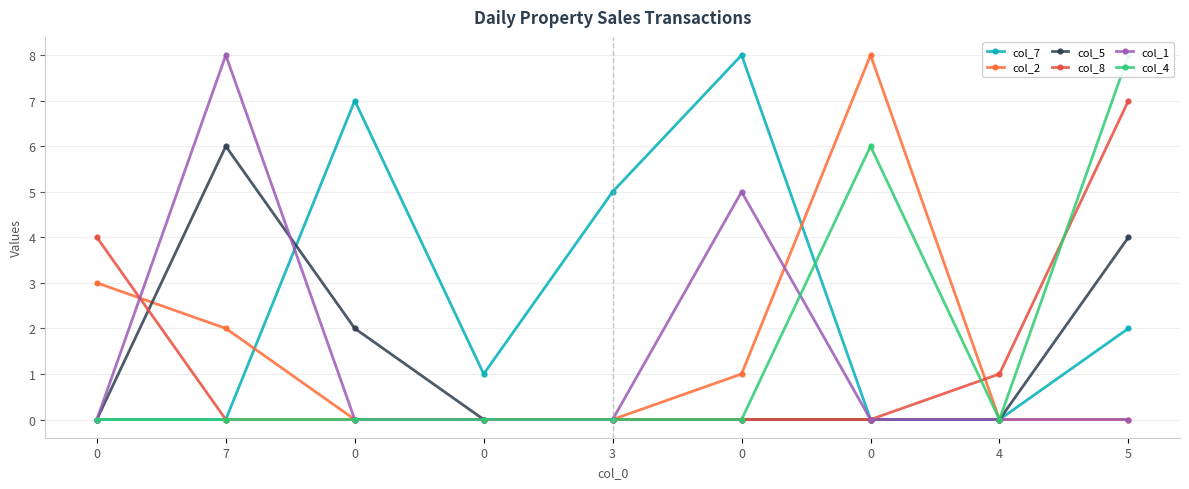

What is the difference between the maximum and minimum values in the col_4 series?

8